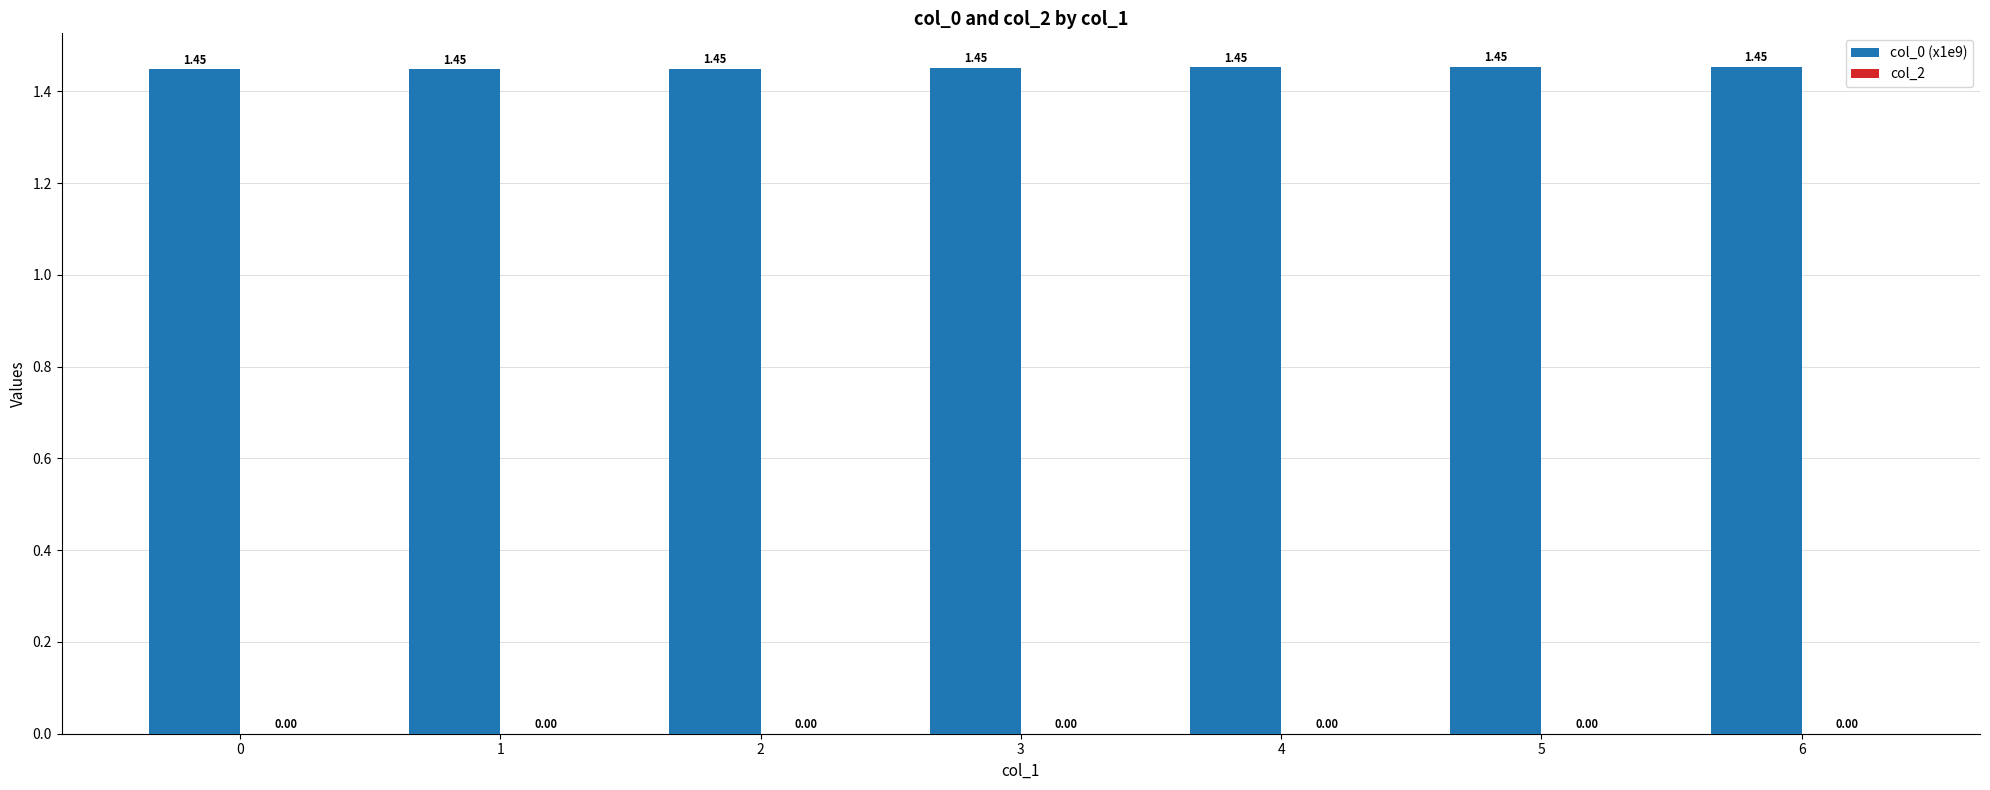

Approximately how many times larger is the value at 4 compared to 2?

1.0